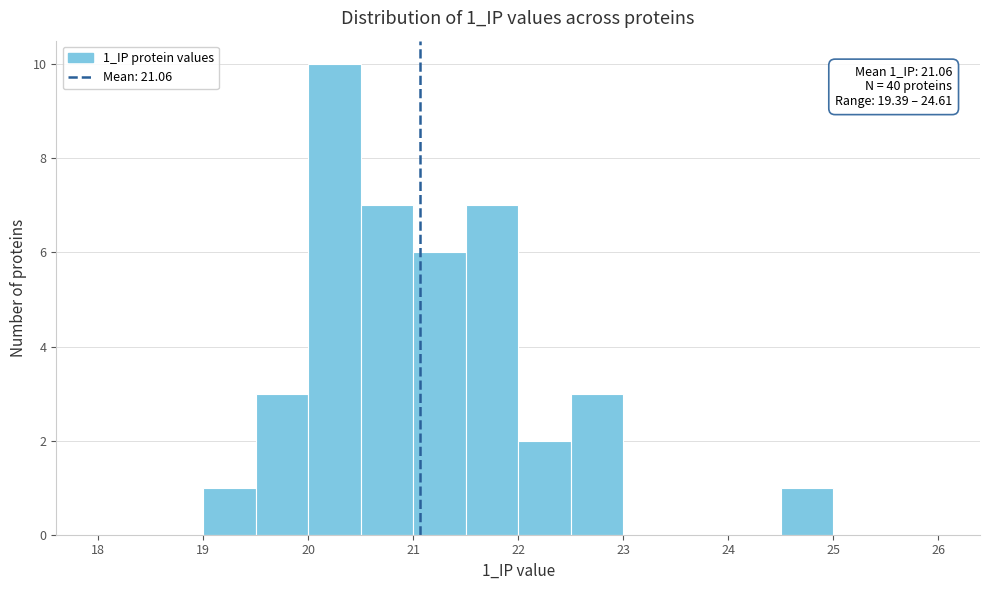

Which range on the x-axis has the tallest bar?

20.0 to 20.5